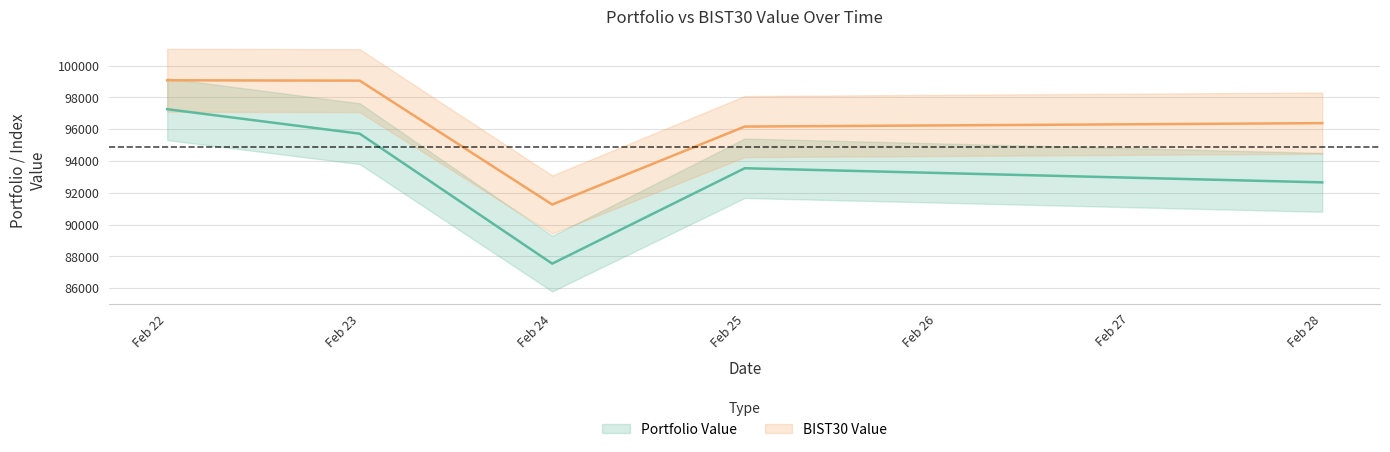

What is the value of the Portfolio Value point at the 5th from the left?

92656.0